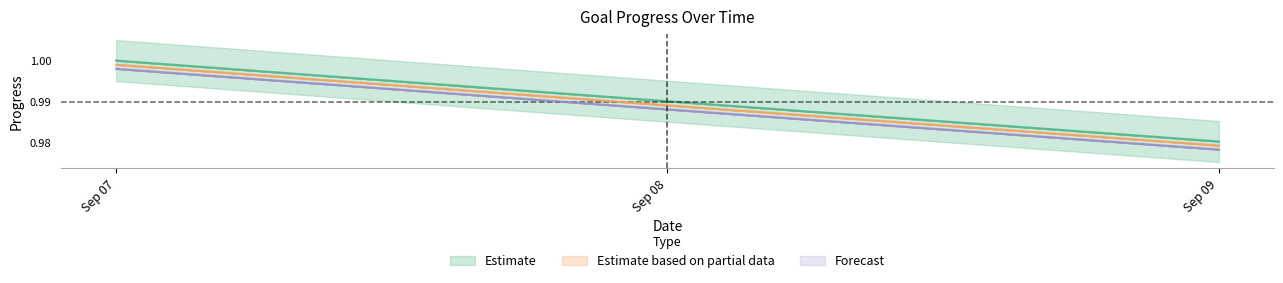

The Estimate based on partial data series shows 1.6 at Sep 08. True or false?

False